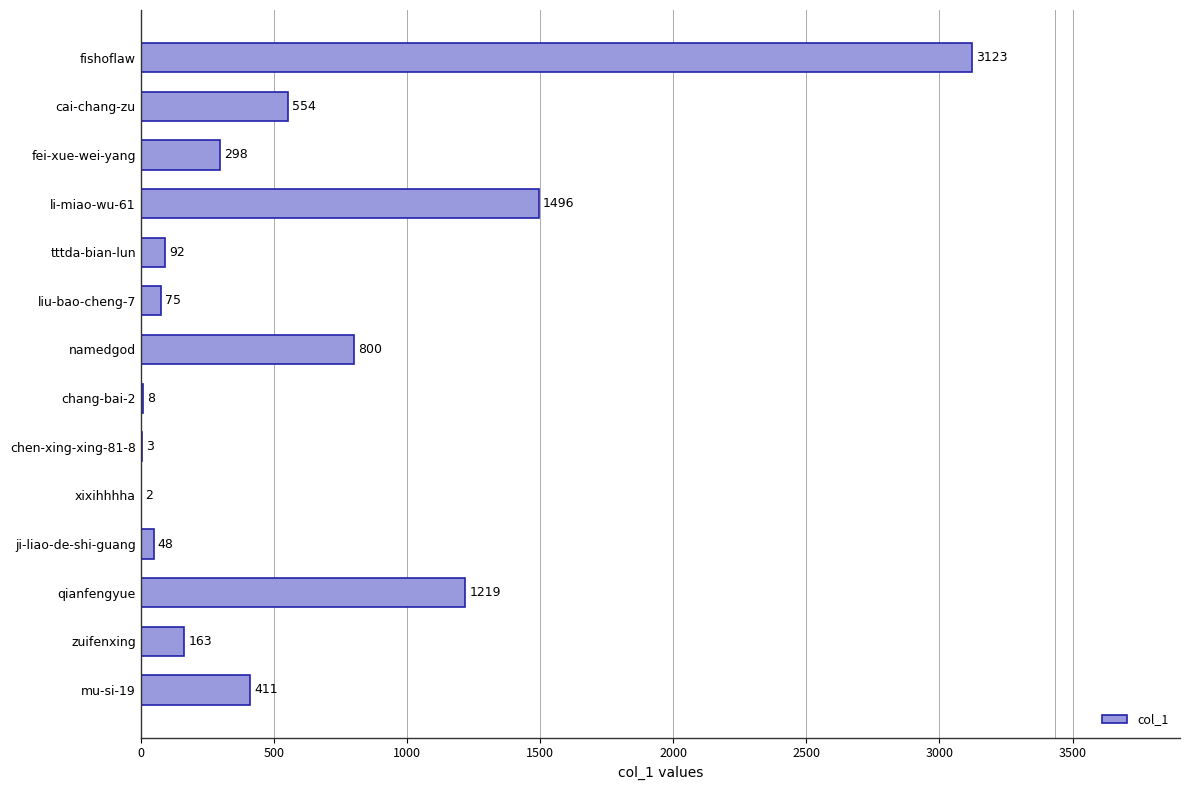

Does the chart contain stacked bars?

No